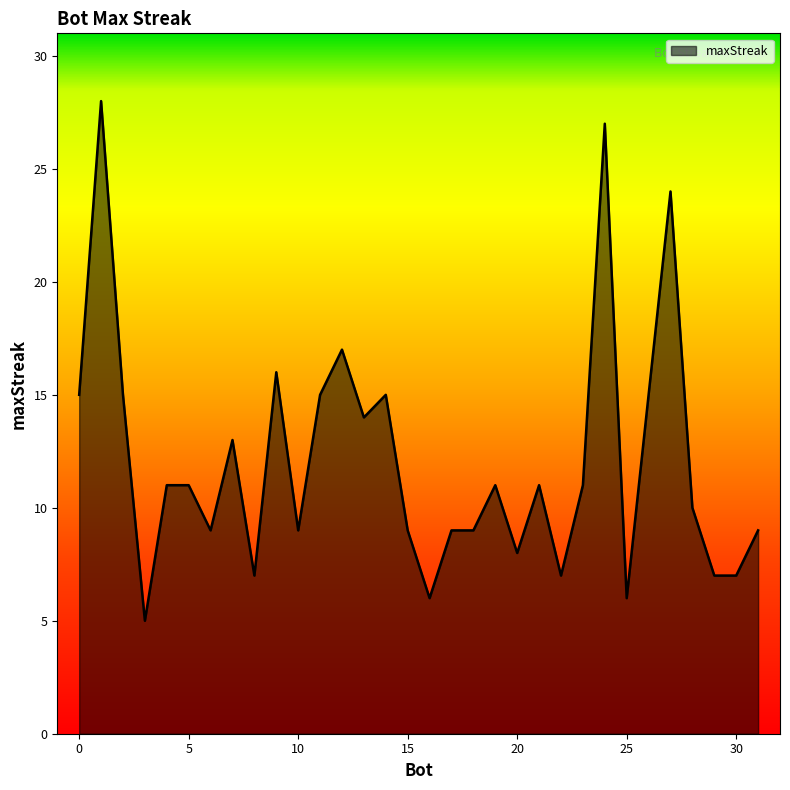

Does the chart display data point markers on the line(s)?

No